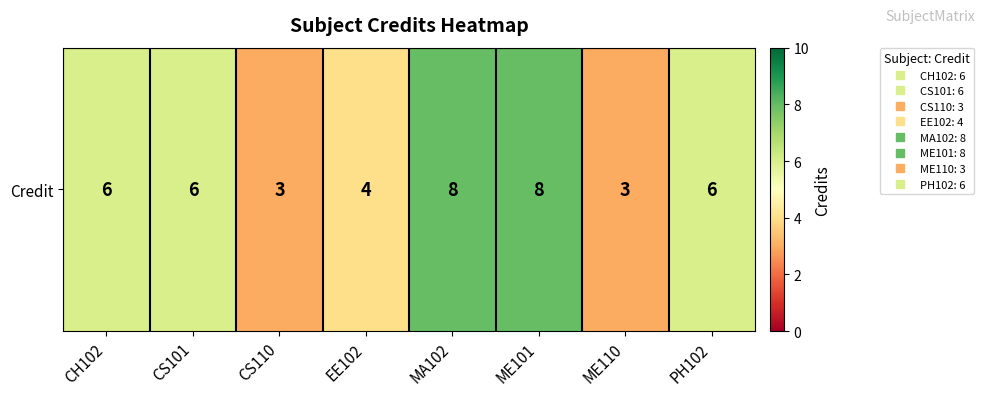

What is the average value?

6